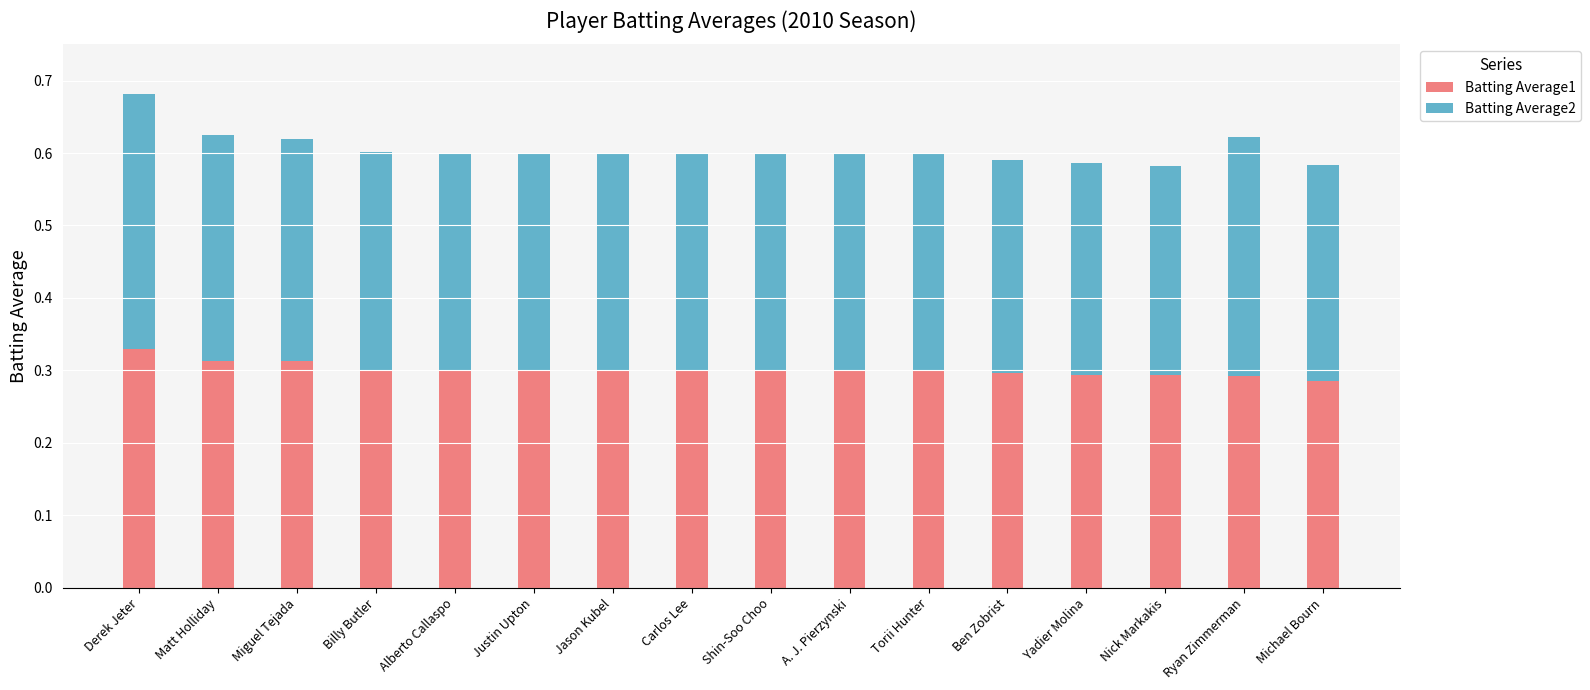

Which category has the highest value in the Batting Average1 series?

Derek Jeter